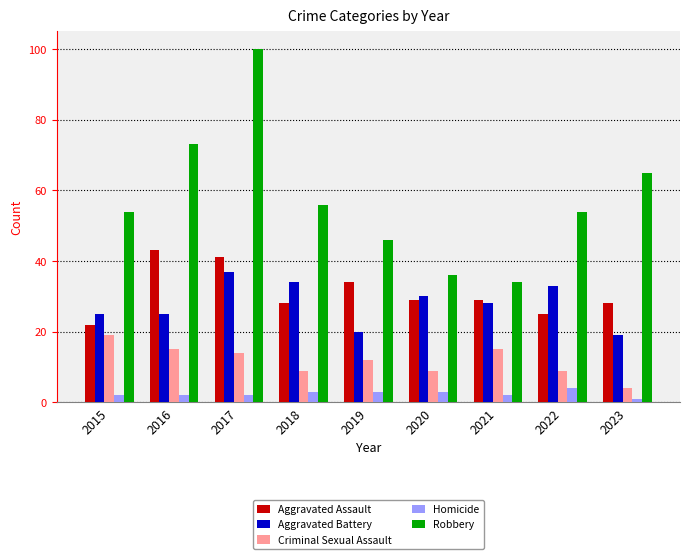

Count the Robbery values in the range 46 to 65.

5